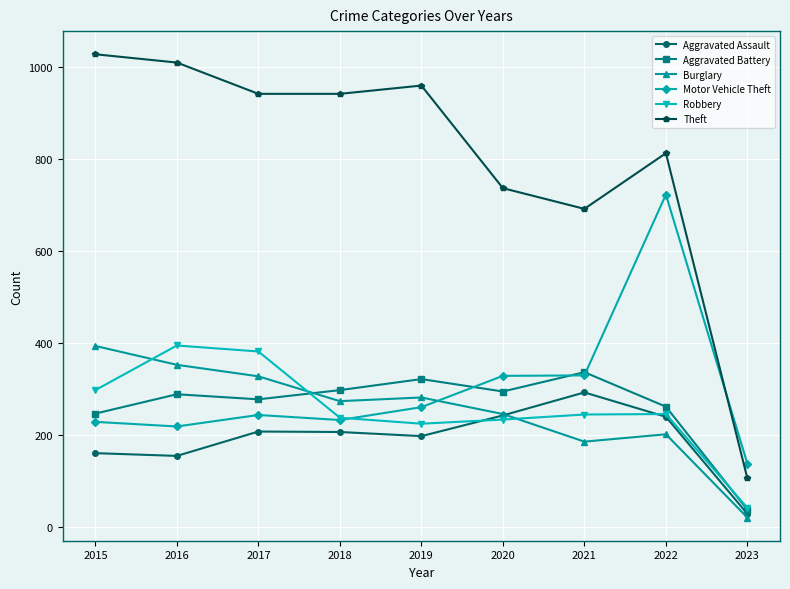

What is the value of the Theft point at the 5th from the left?

959